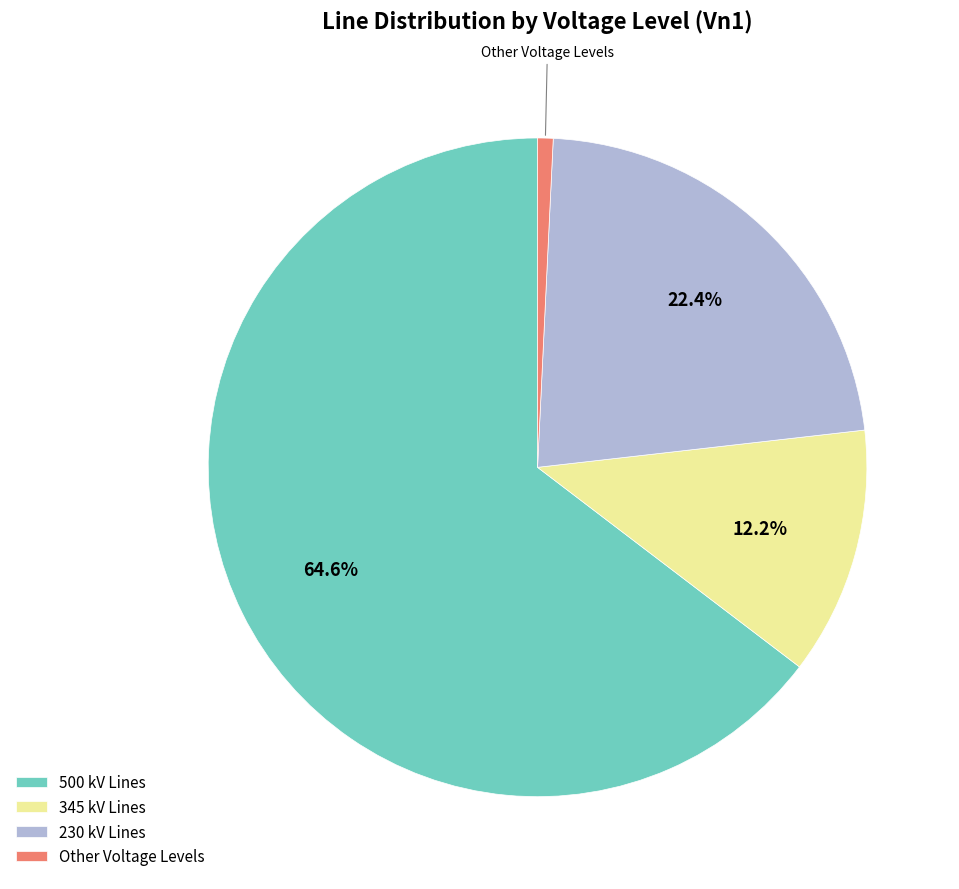

How many segments does this pie chart have?

4